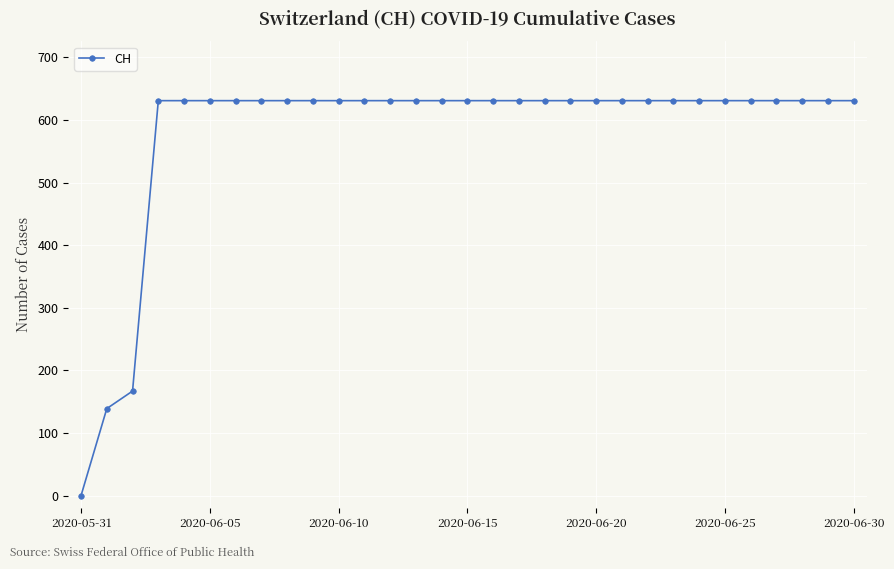

Count the number of data series in this chart.

1